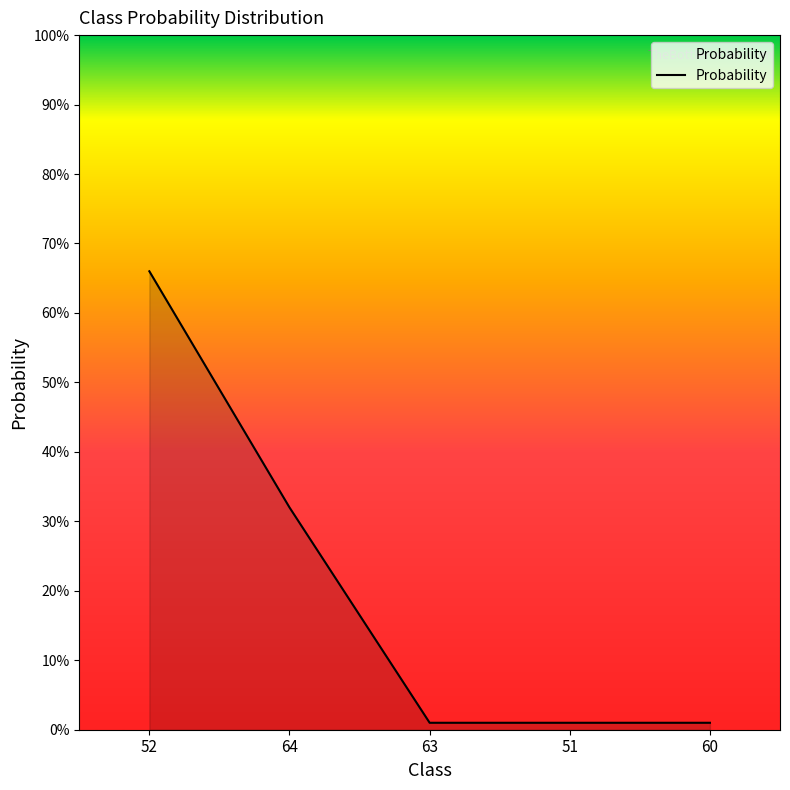

What is the difference between the maximum and minimum values?

0.7